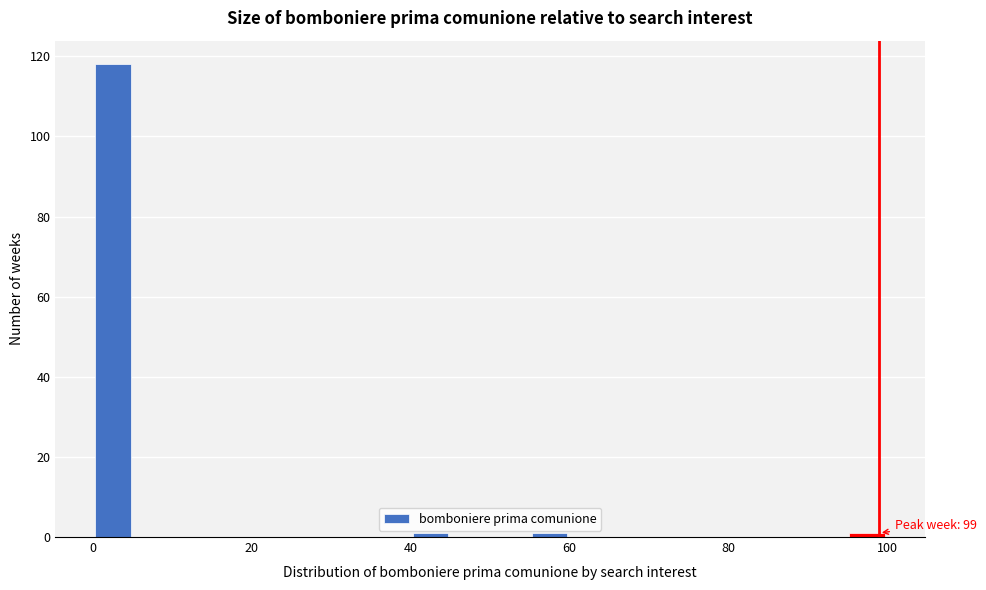

Around what value on the x-axis is the tallest bar? Give the approximate position of its centre, as read against the axis.

2